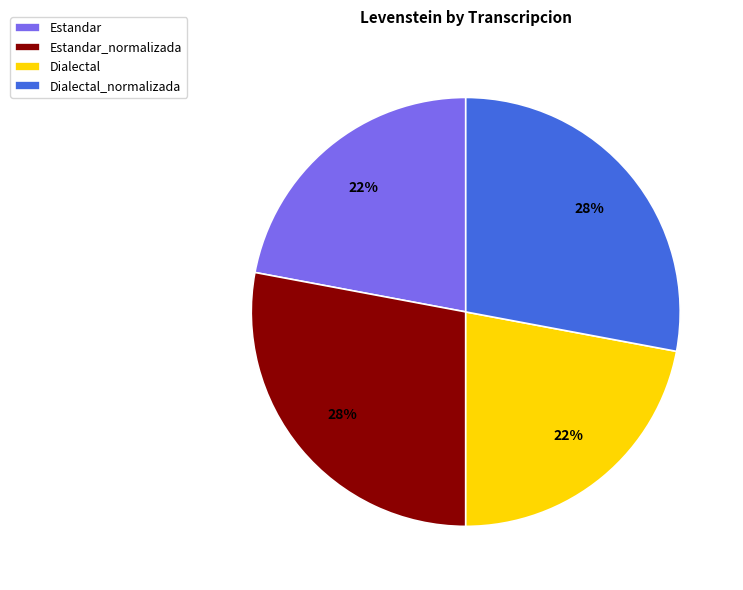

What percentage is the Dialectal_normalizada slice, to the nearest percent?

28%